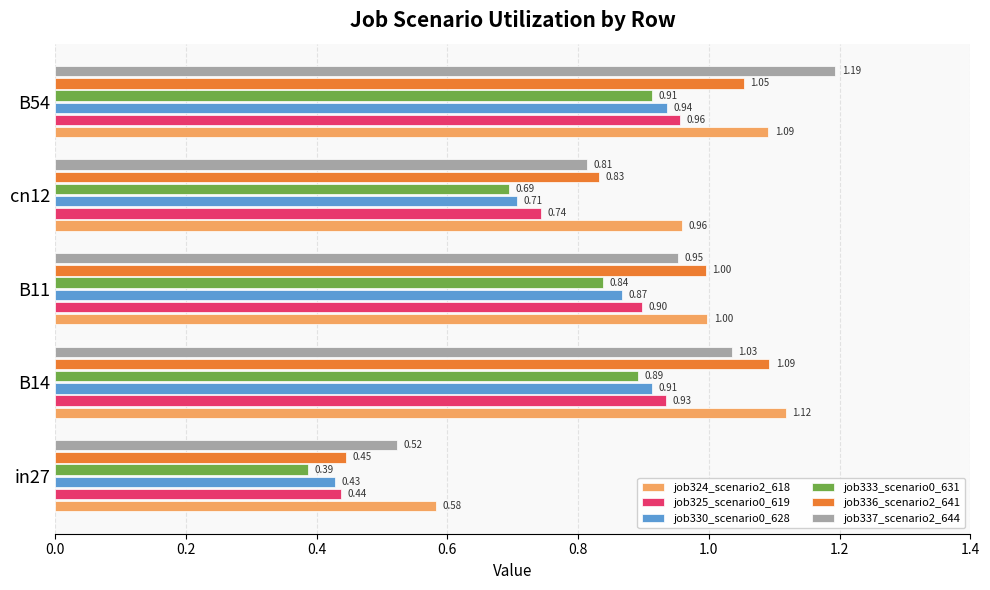

Which series has the largest range (max minus min)?

job337_scenario2_644